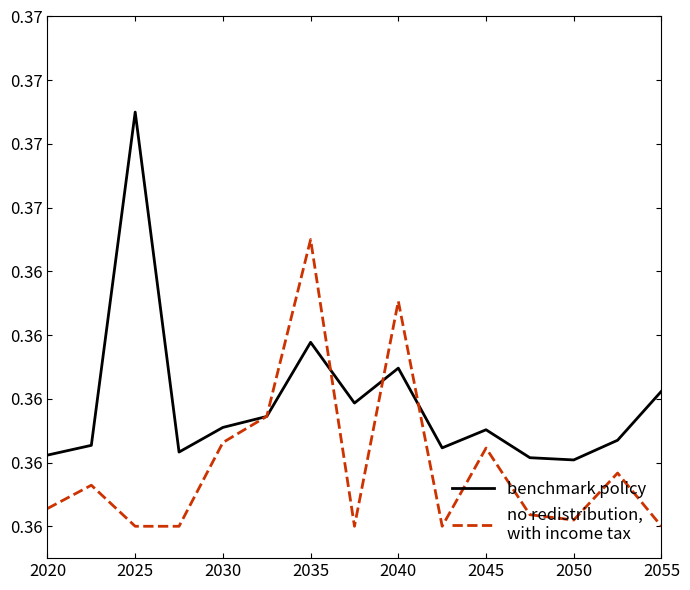

Does the chart have visible grid lines?

No